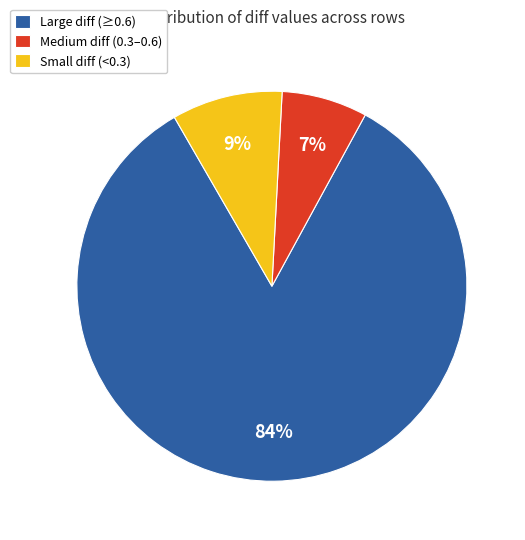

How many slices are in this pie chart?

3